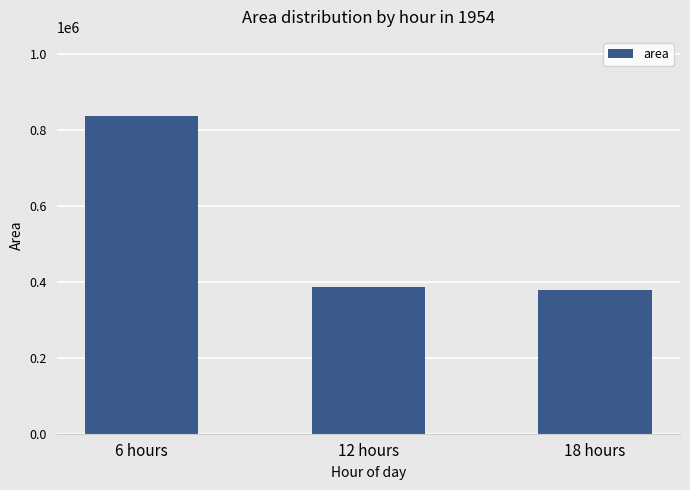

The chart shows a value of 379375 at 18 hours. True or false?

True